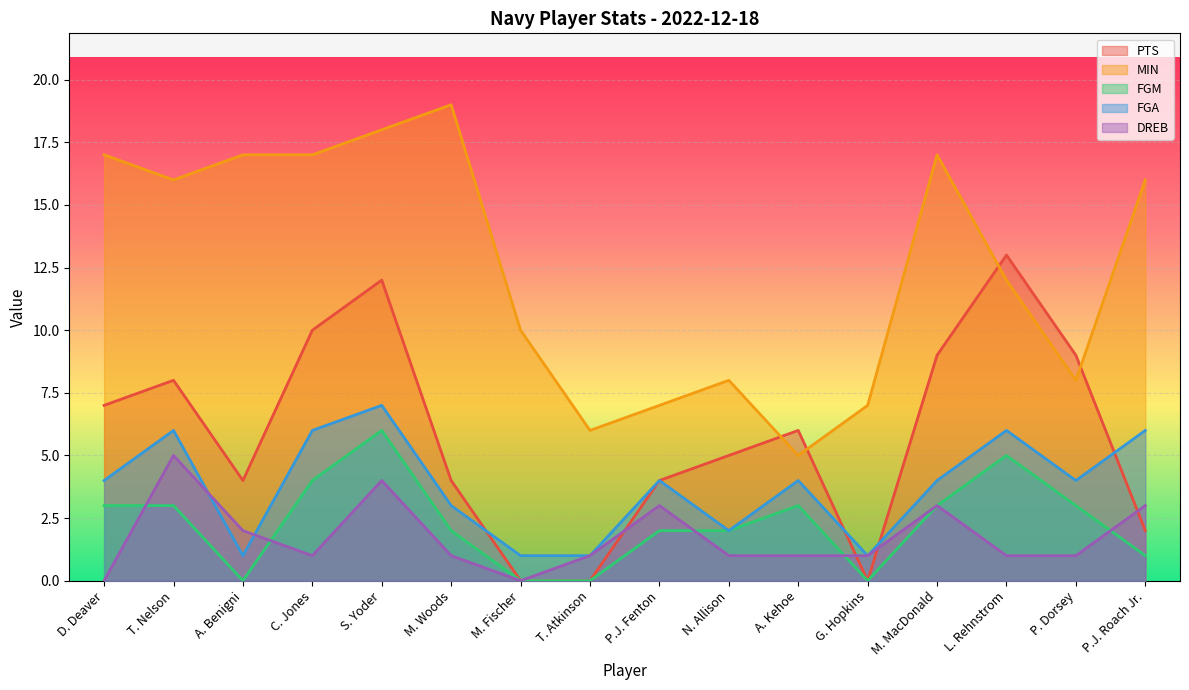

How many lines are shown in the chart?

5